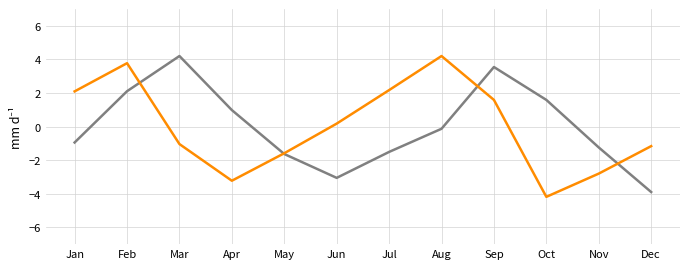

What is the maximum value shown in the chart?

4.2